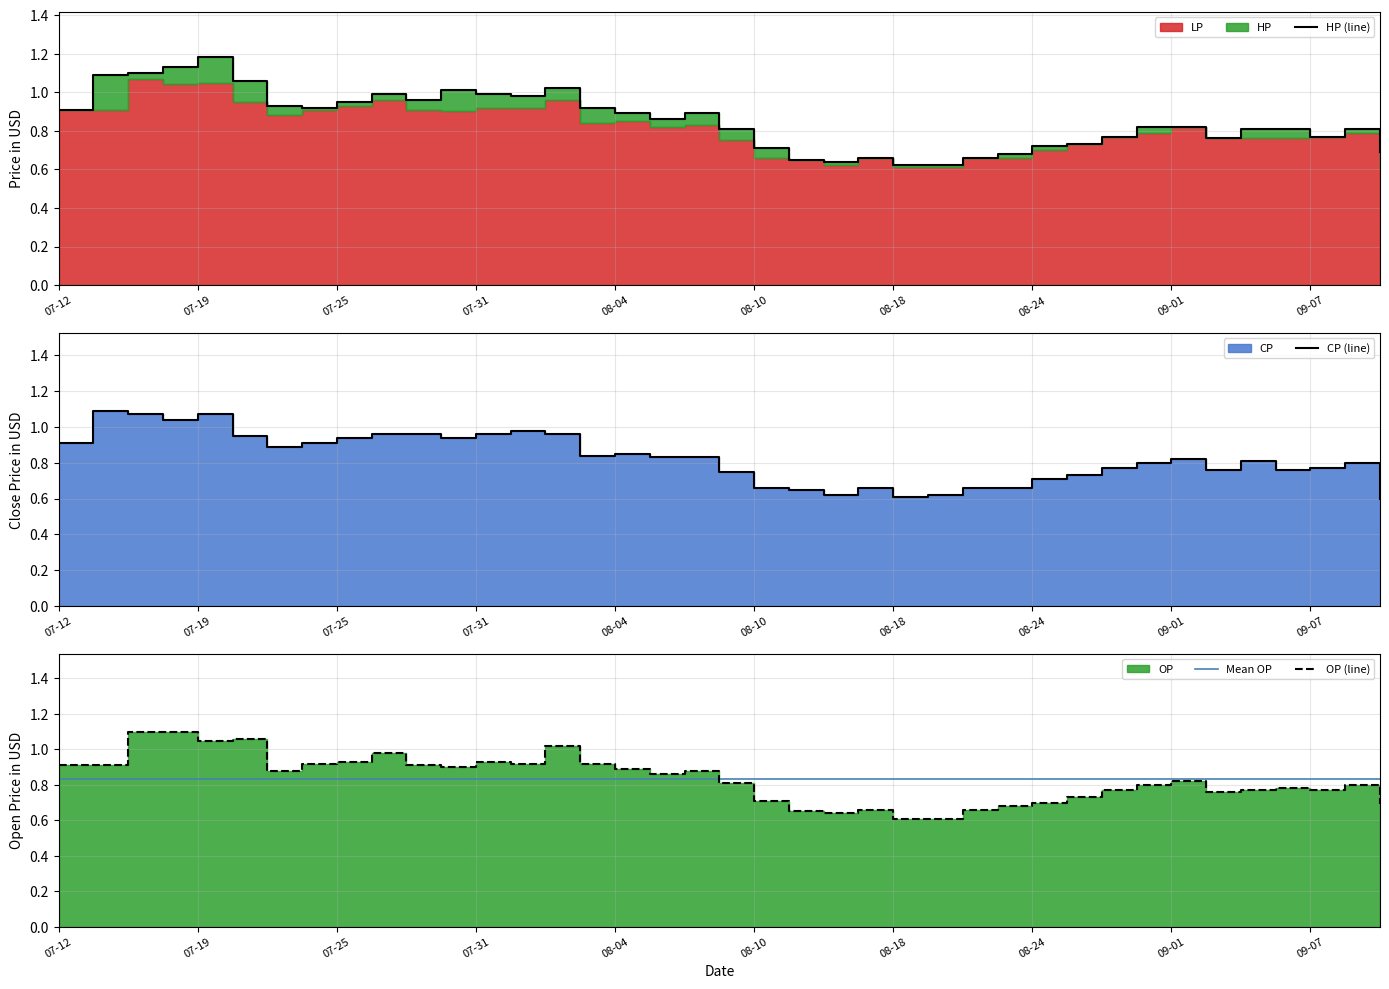

What is the difference between the maximum and minimum values in the OP (line) series?

0.5